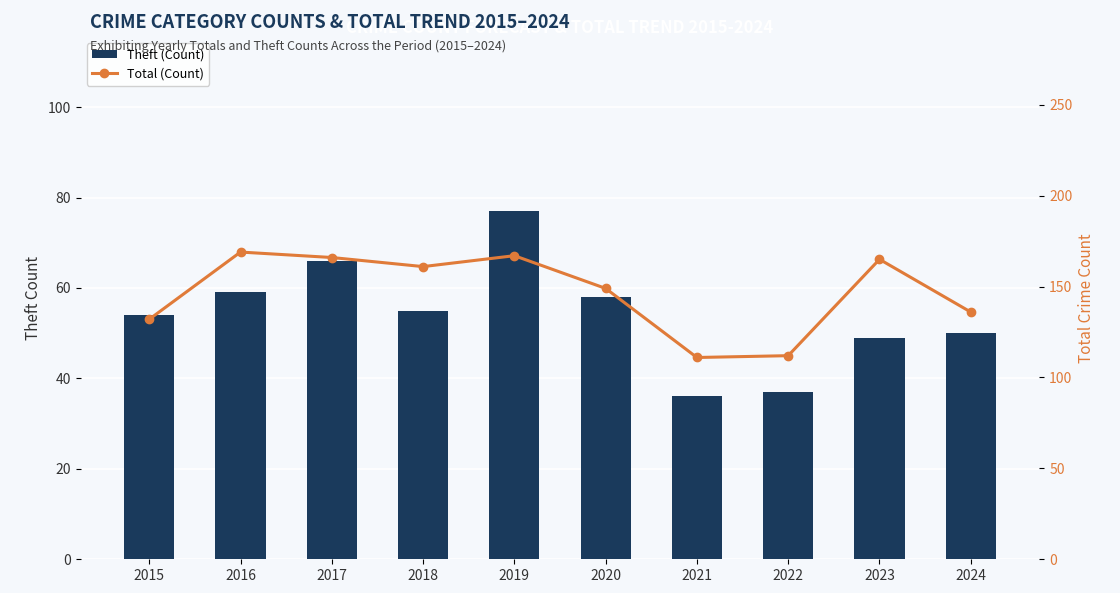

List the series in order of their overall mean, lowest first.

Theft (Count), Total (Count)